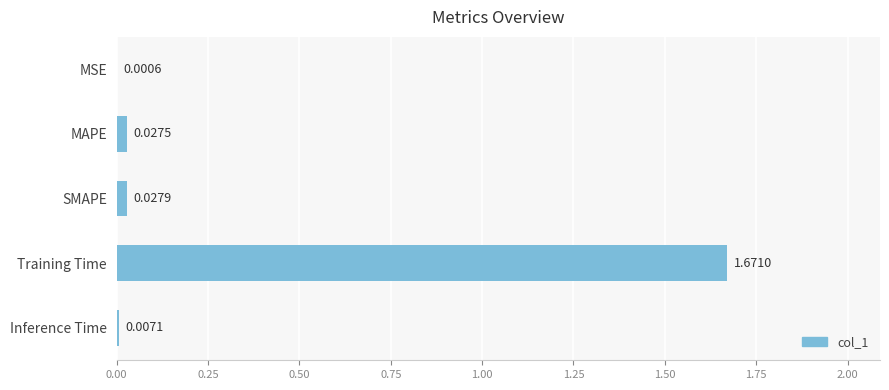

Which category has the highest value across all series?

Training Time